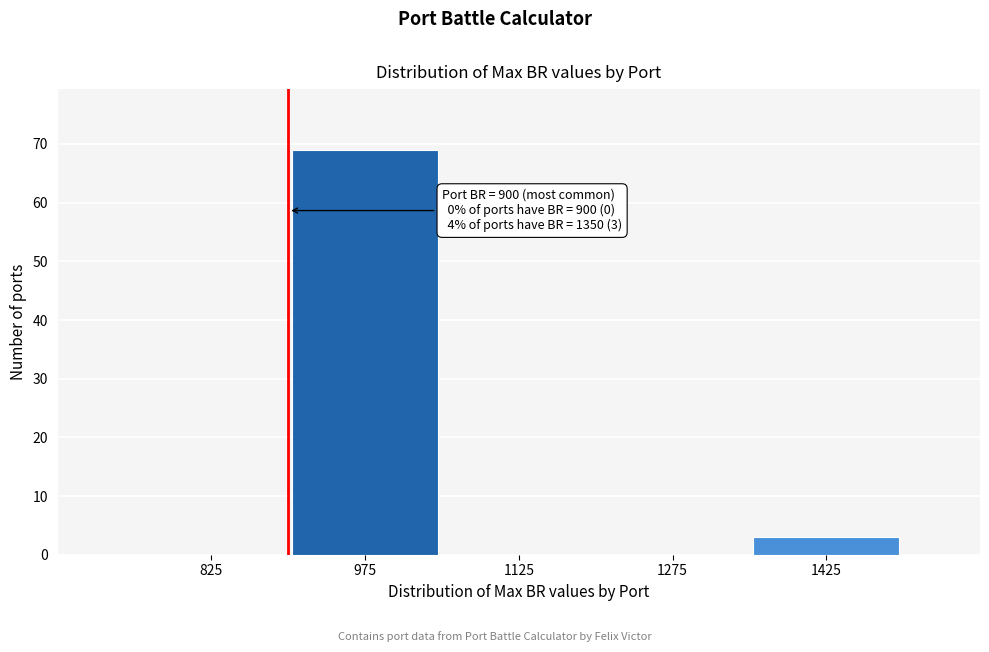

Over which range of the x-axis is the bar tallest?

900 to 1050